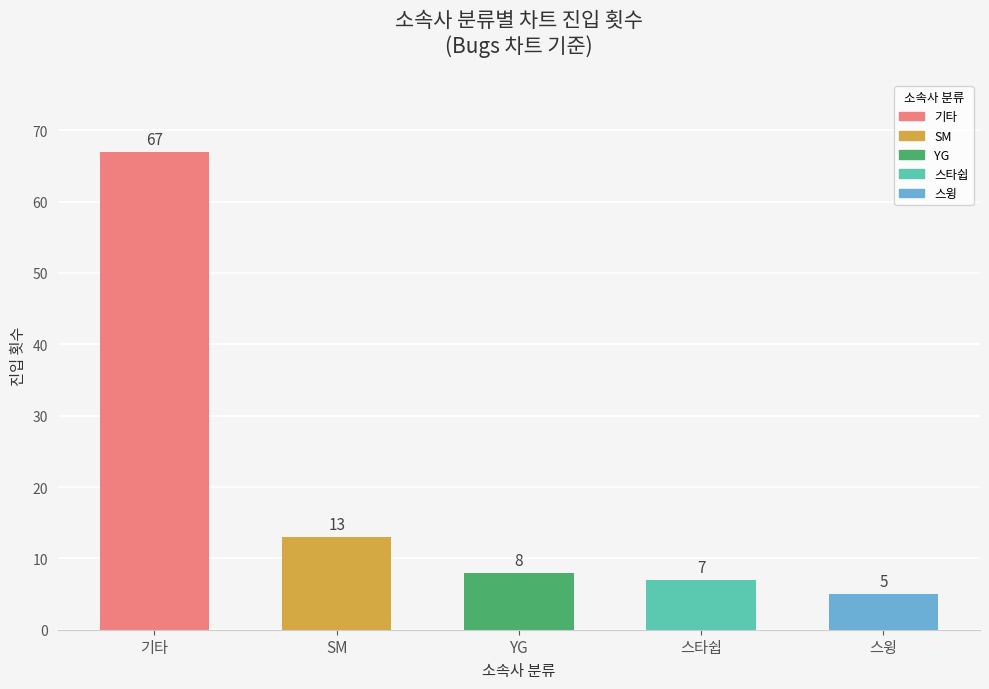

List the labels in order of value, largest first.

기타, SM, YG, 스타쉽, 스윙